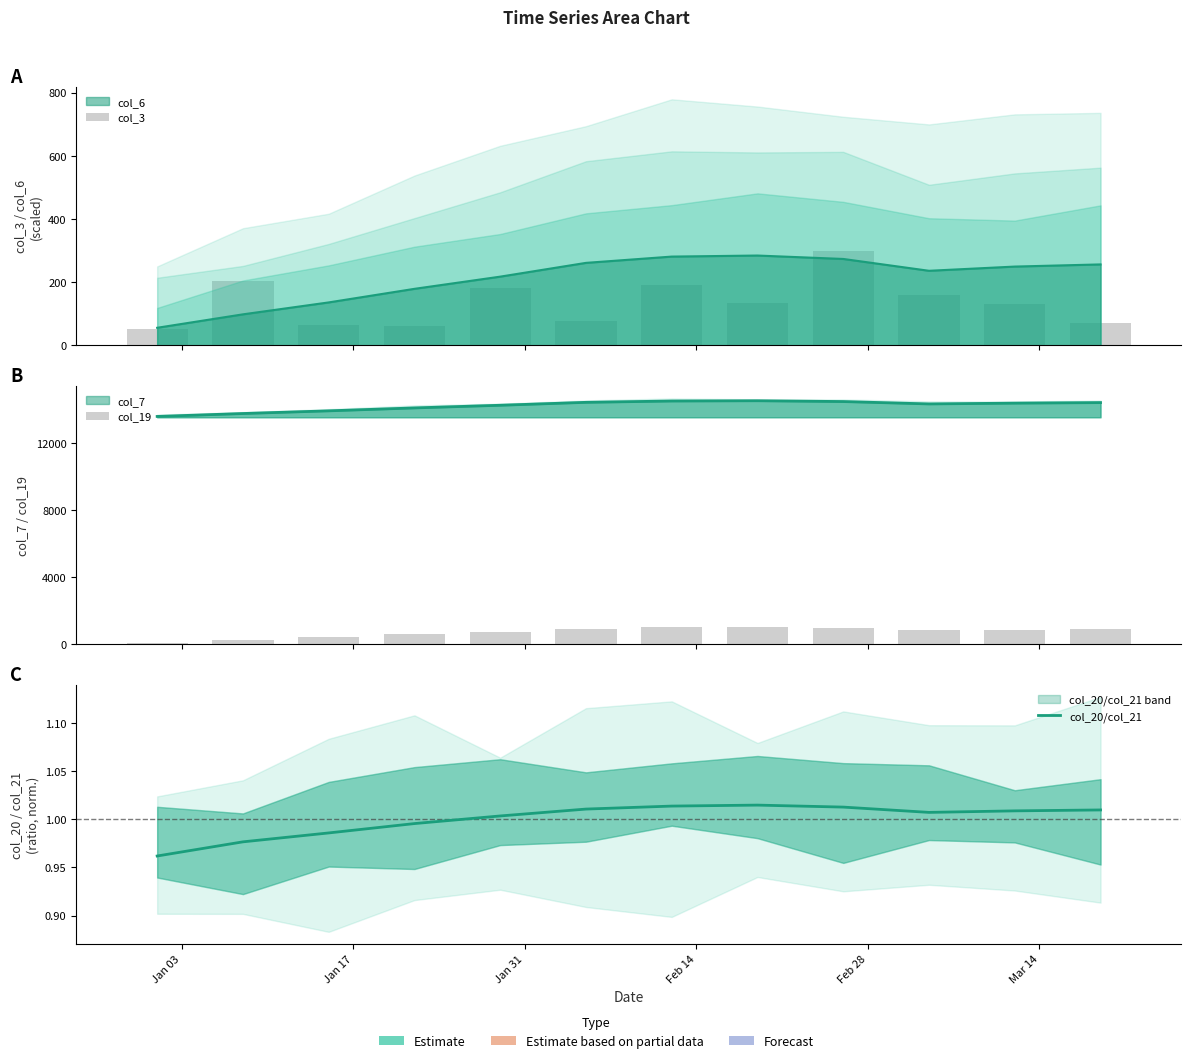

Which category has the highest value in the col_3 series?

Feb 28